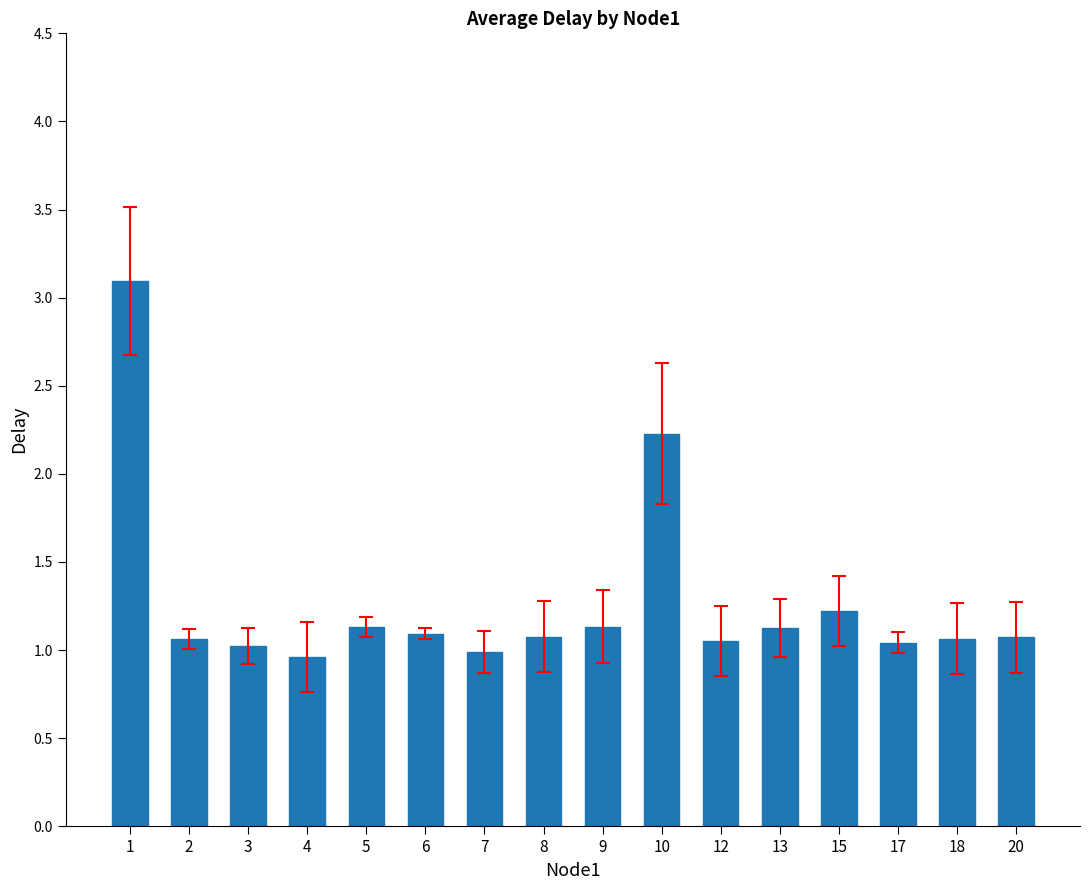

What value does the data have at 15?

1.2